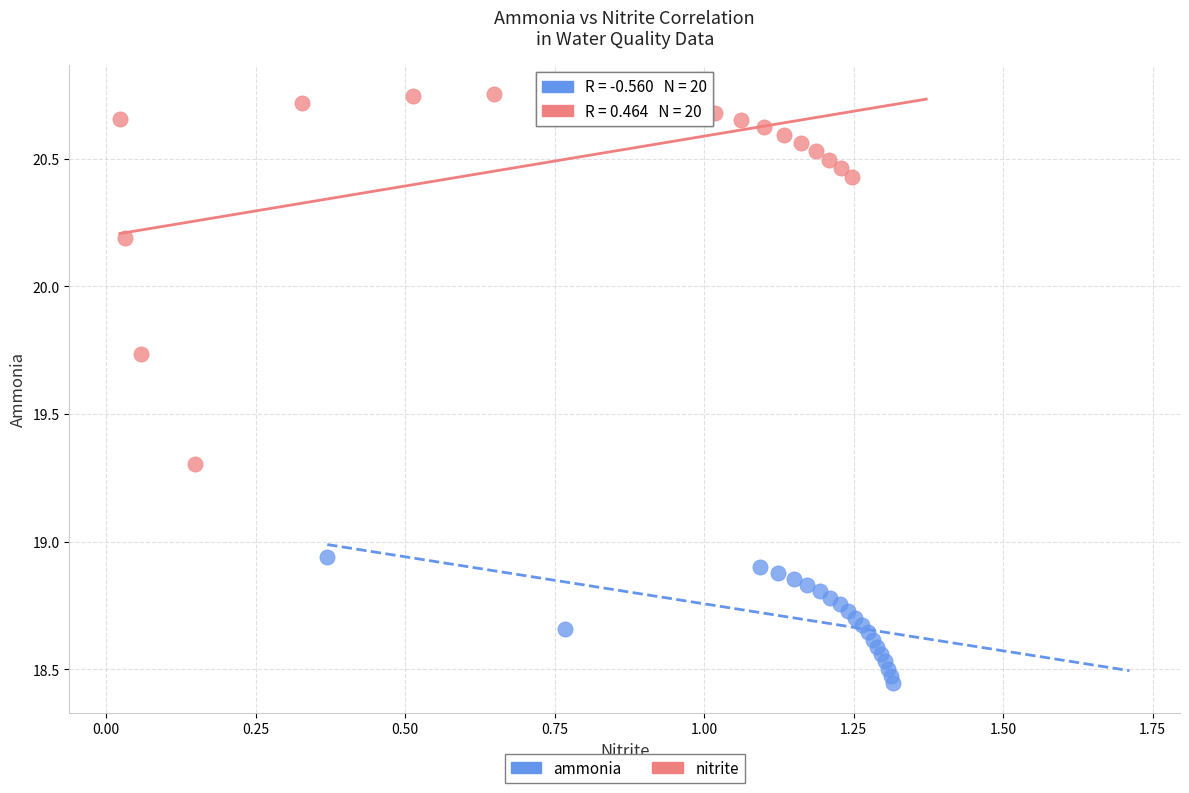

Which series has the largest Y range (max minus min)?

nitrite